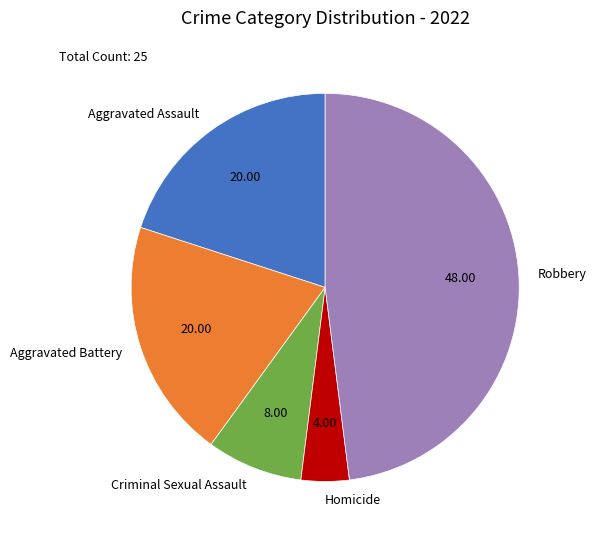

Which category has the smallest portion of the pie?

Homicide